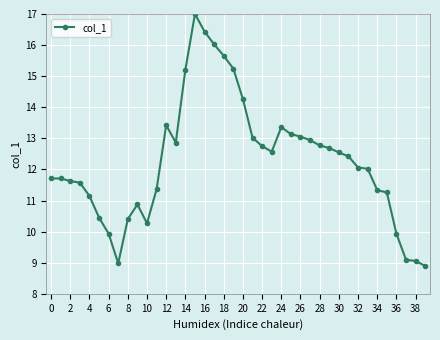

What is the value of the 31st point from the left?

12.5